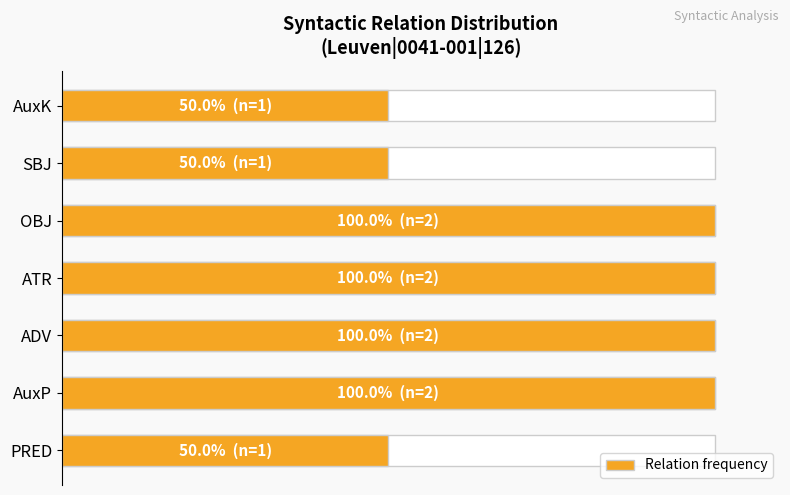

The value at ATR is 42. True or false?

False